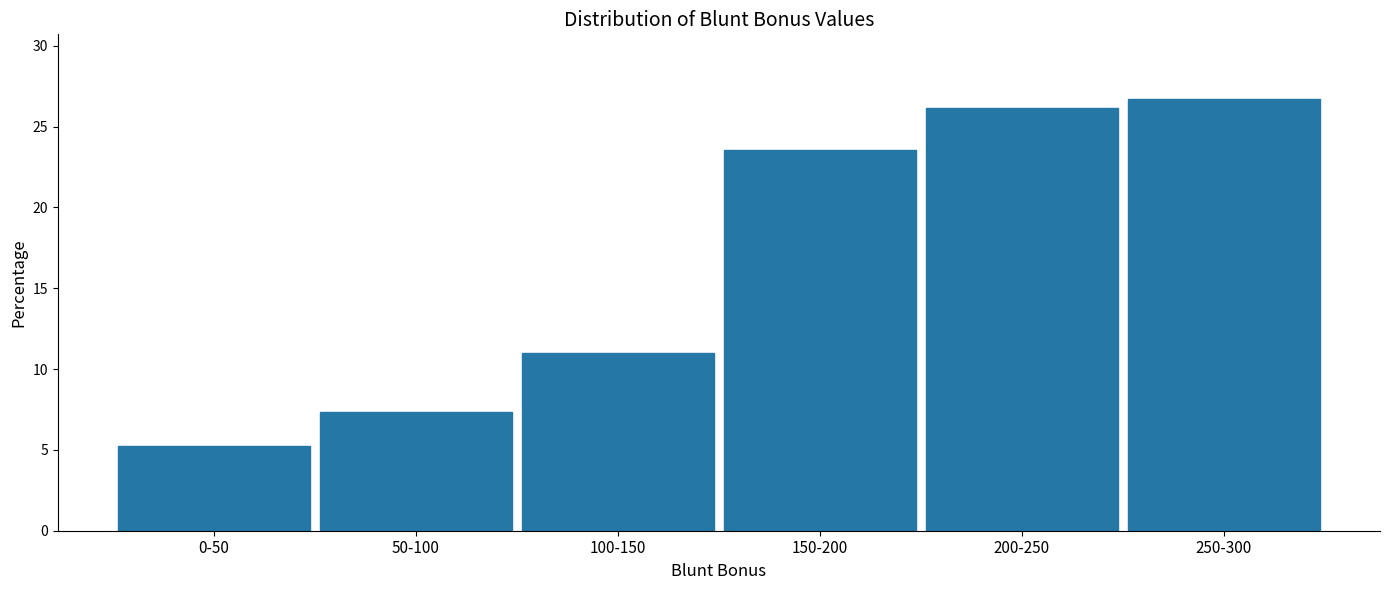

Reading right to left, list all the values displayed in this chart.

250-300=26.7	200-250=26.2	150-200=23.6	100-150=11.0	50-100=7.3	0-50=5.2